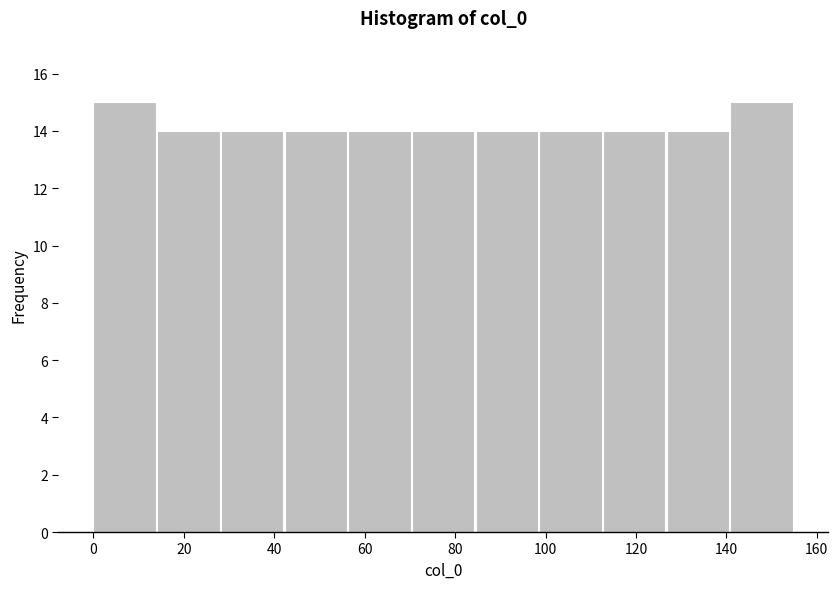

Reading left to right, list every bar in this chart as the range it spans on the x-axis followed by its height. Neither the bar edges nor the heights are printed on the chart, so give them approximately, as read against the axes.

0 to 14: 15
14 to 28: 14
28 to 42: 14
42 to 56: 14
56 to 70: 14
70 to 84: 14
84 to 98: 14
98 to 112: 14
112 to 126: 14
126 to 140: 14
140 to 156: 15